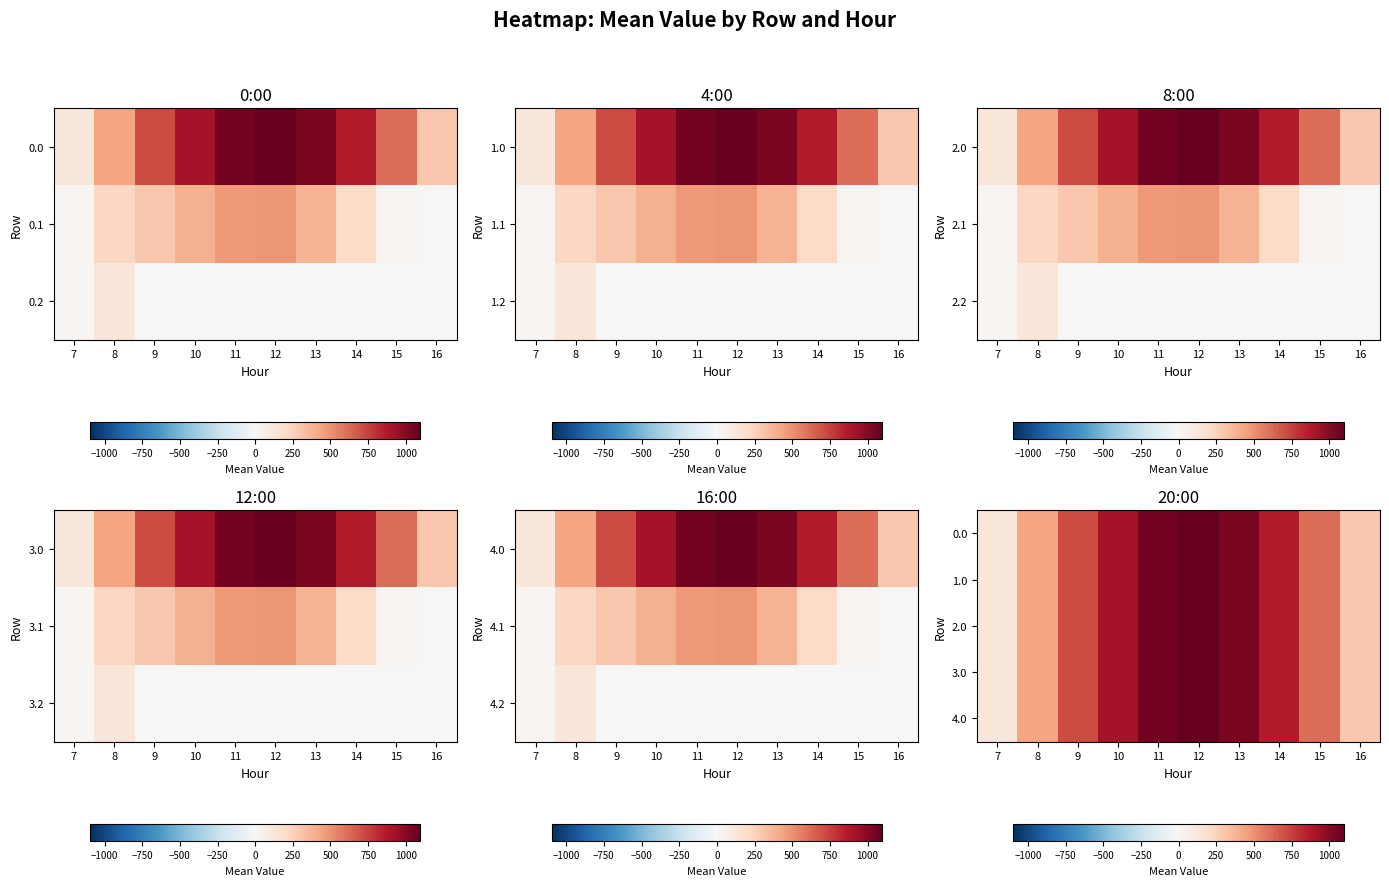

What is the total value across all series at 15?

3079.3